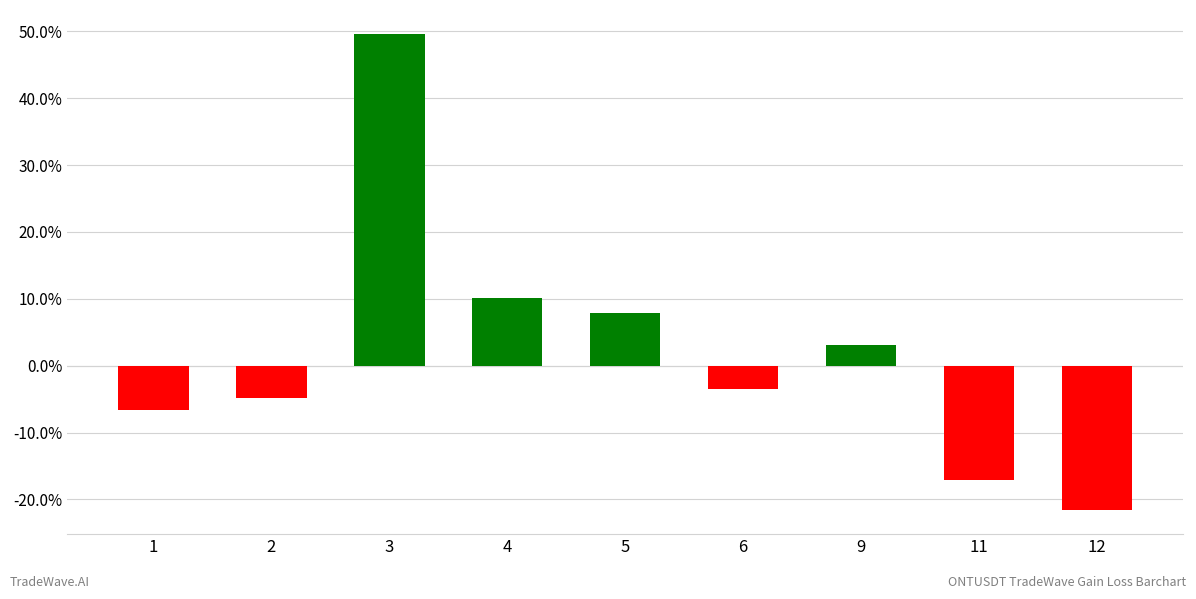

True or false: the data shows -7.4 at 2.

False